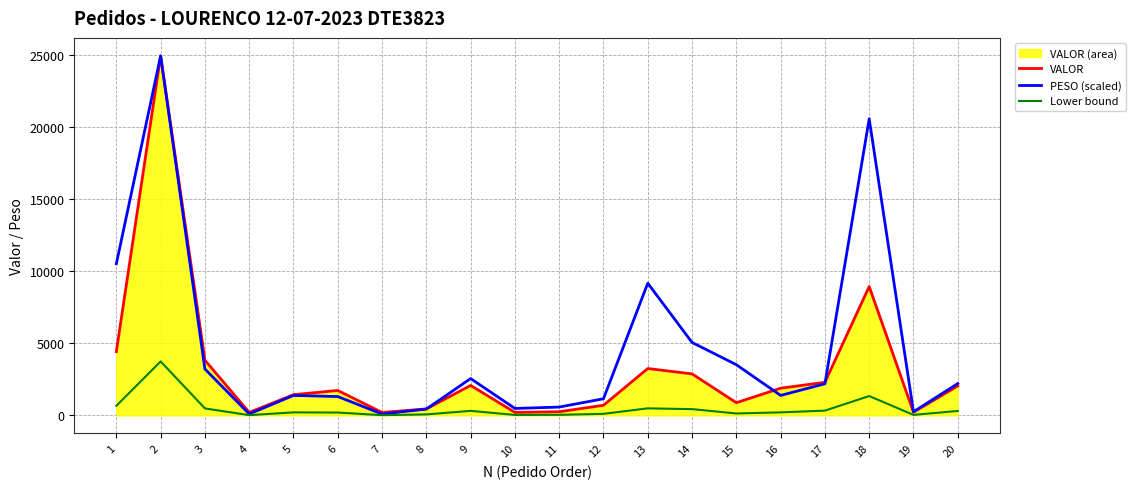

True or false: PESO (scaled) has a value of 116.6 at 11.

False